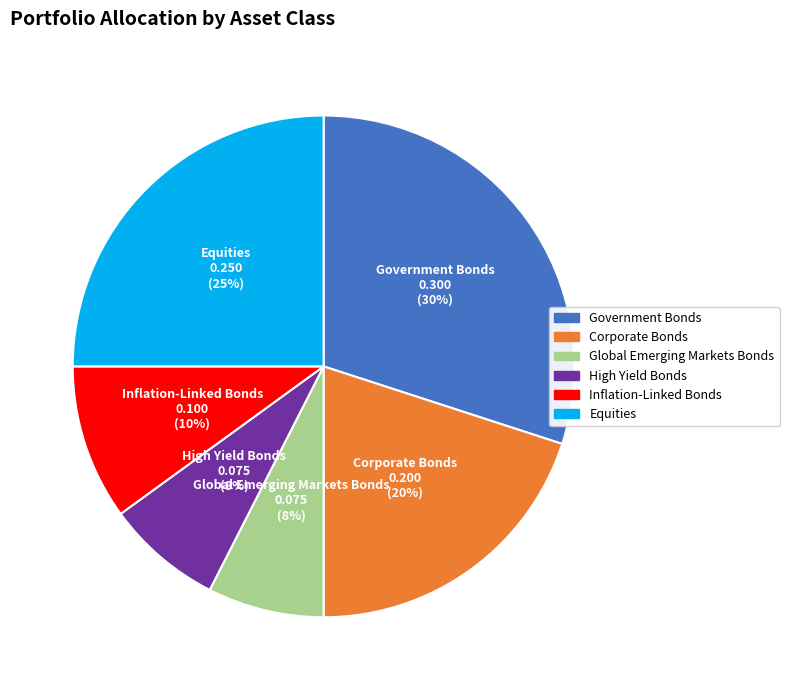

Is Equities the majority of the pie?

No